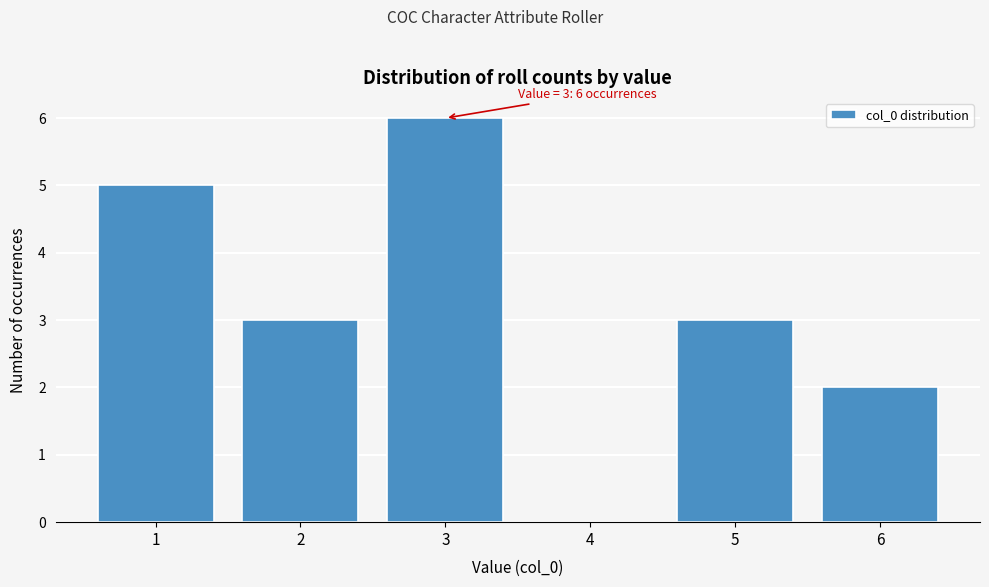

Reading left to right, transcribe all the data shown in this chart.

1=5	2=3	3=6	4=0	5=3	6=2